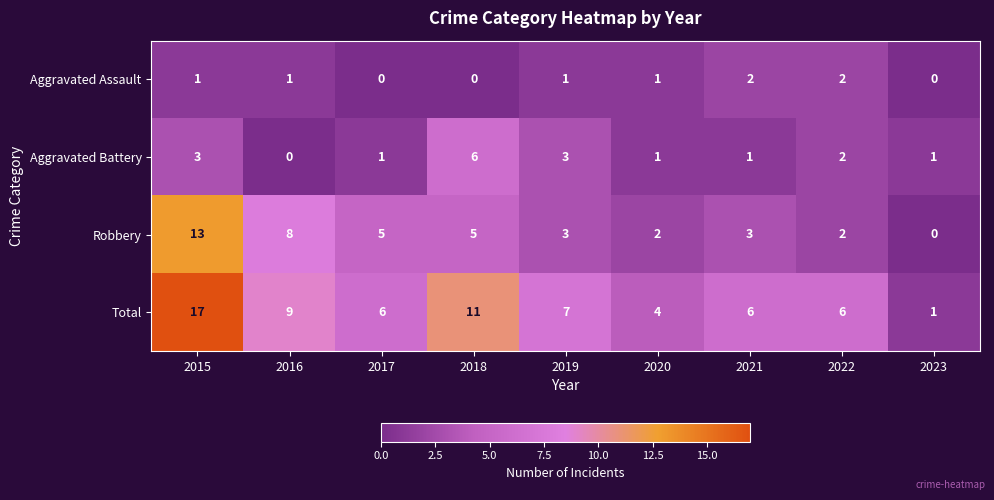

Rank the series by their maximum value, from lowest to highest.

Aggravated Assault, Aggravated Battery, Robbery, Total